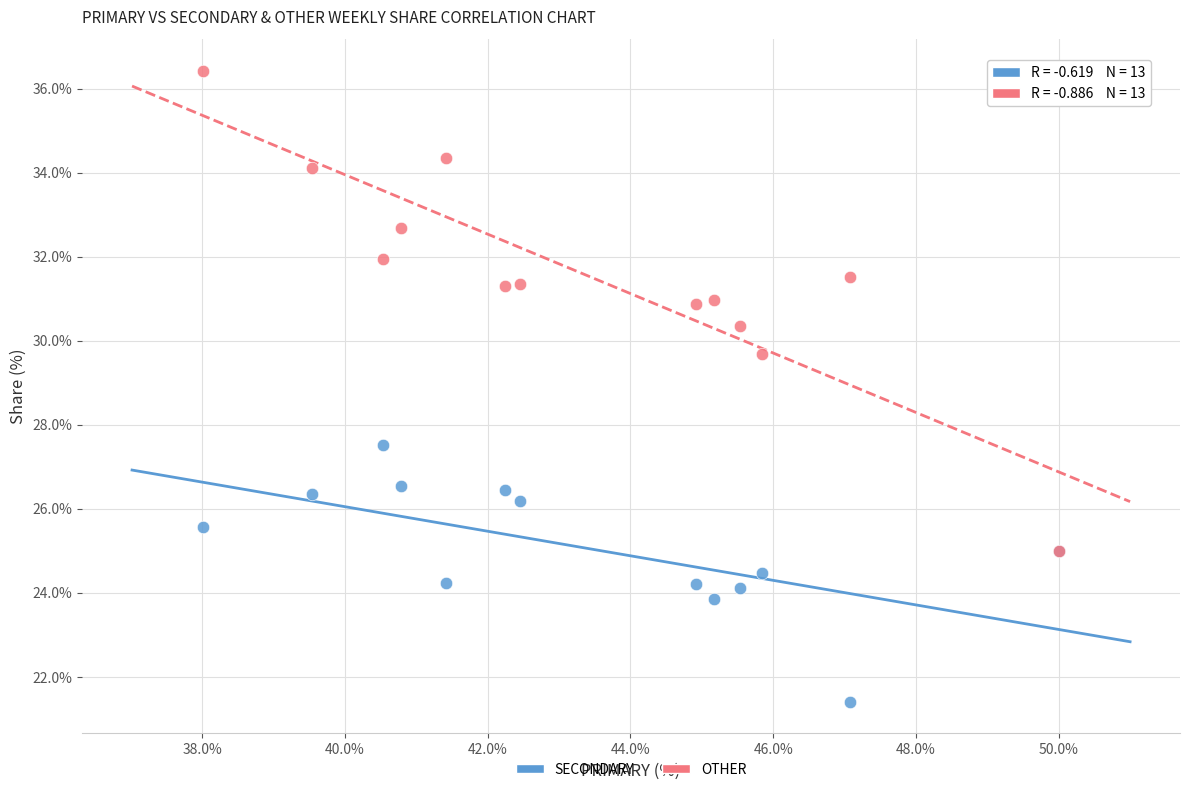

Across all series, what Y value is closest to 28?

27.5